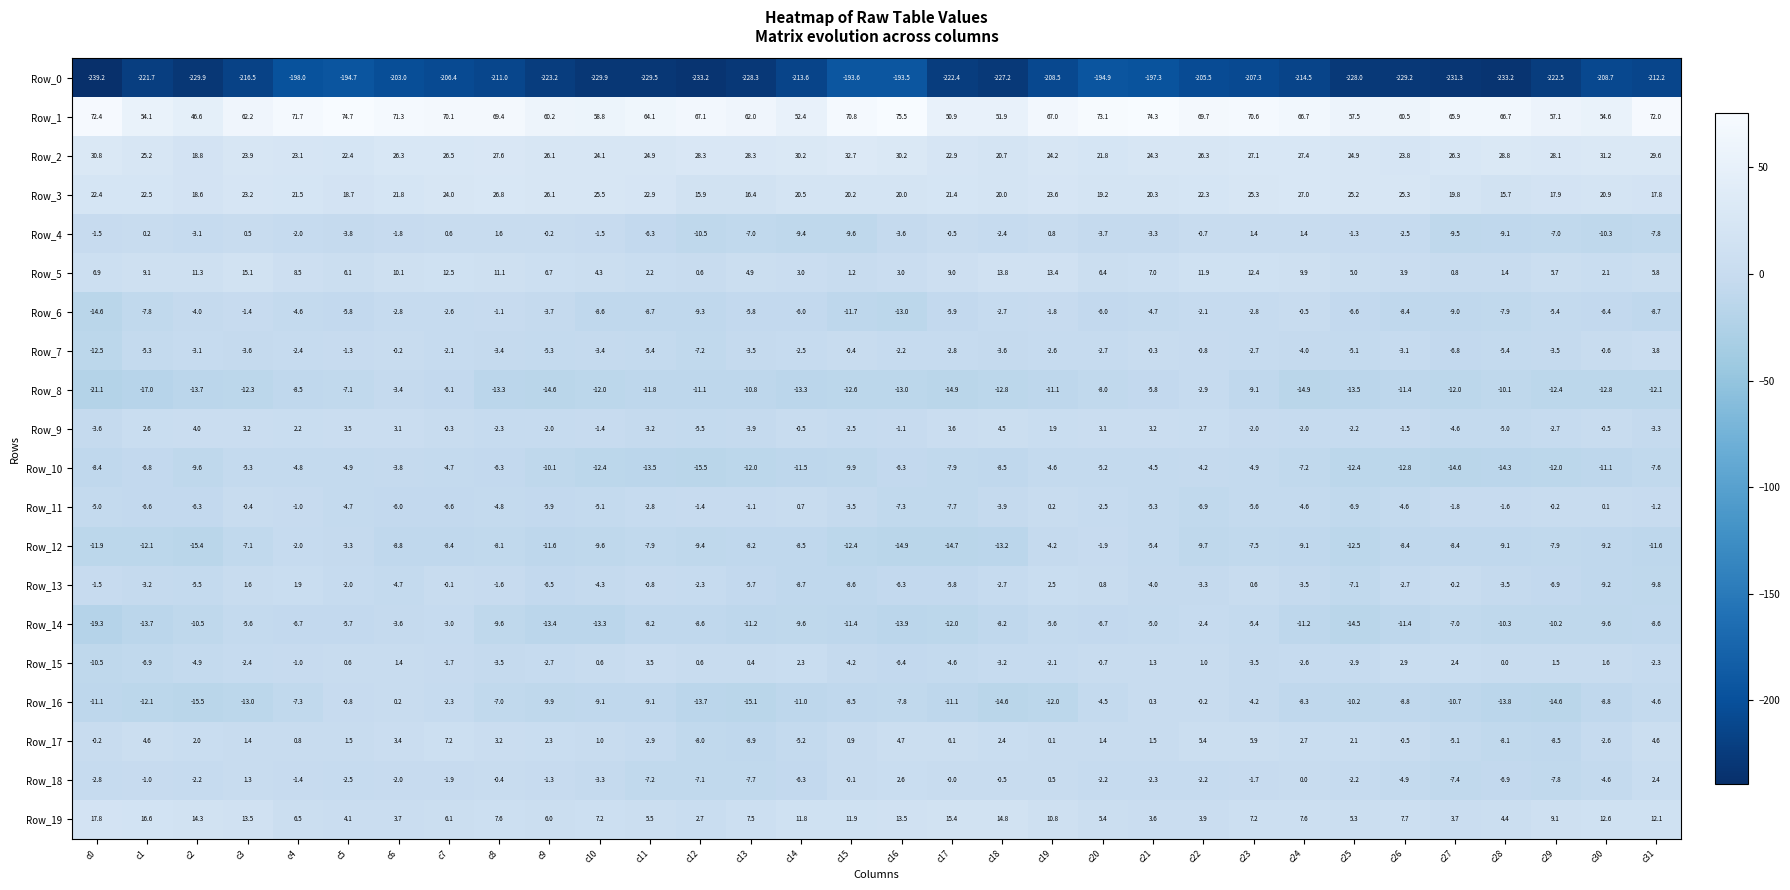

At which category does the chart reach its peak across all series?

c16